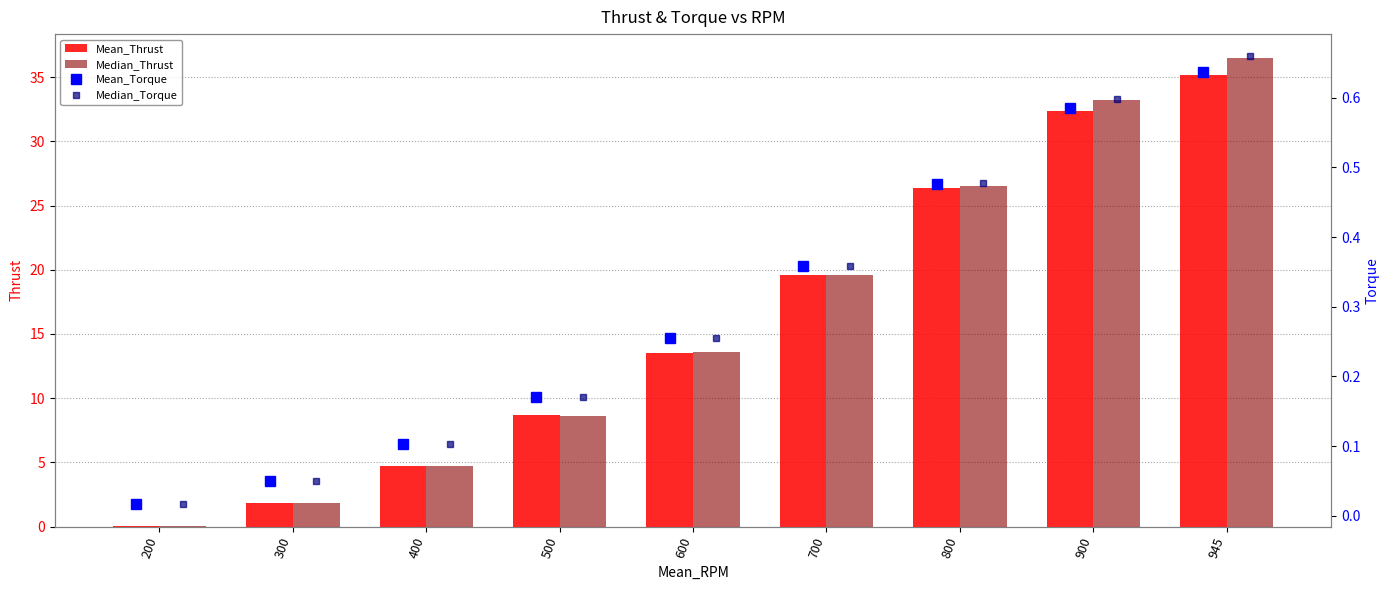

Between 400 and 500, which is larger?

500